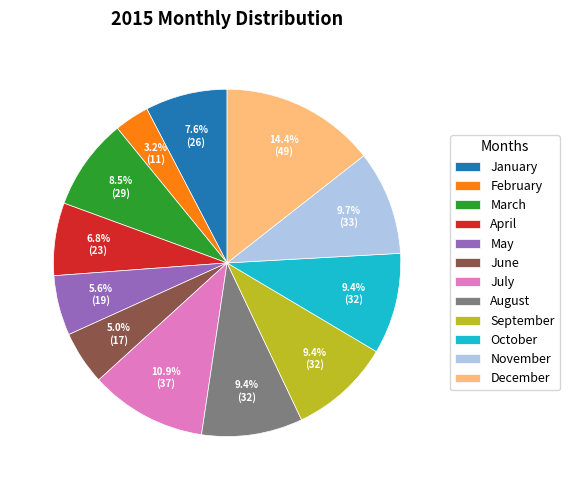

What is the ratio of the value at February to the value at October?

0.3